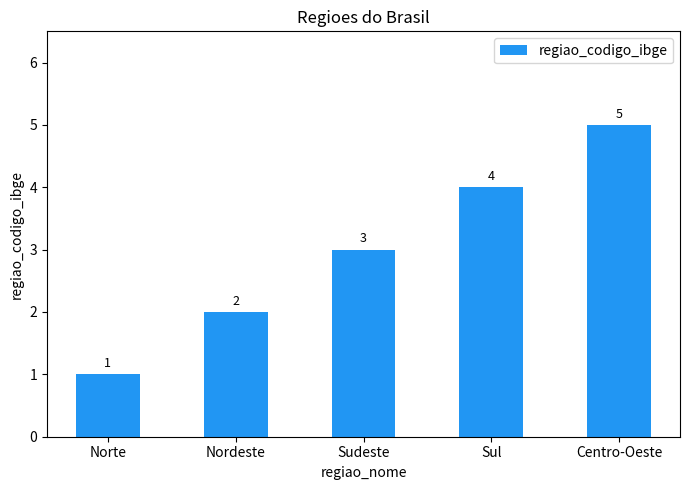

What is the change in value from Sudeste to Sul?

+1